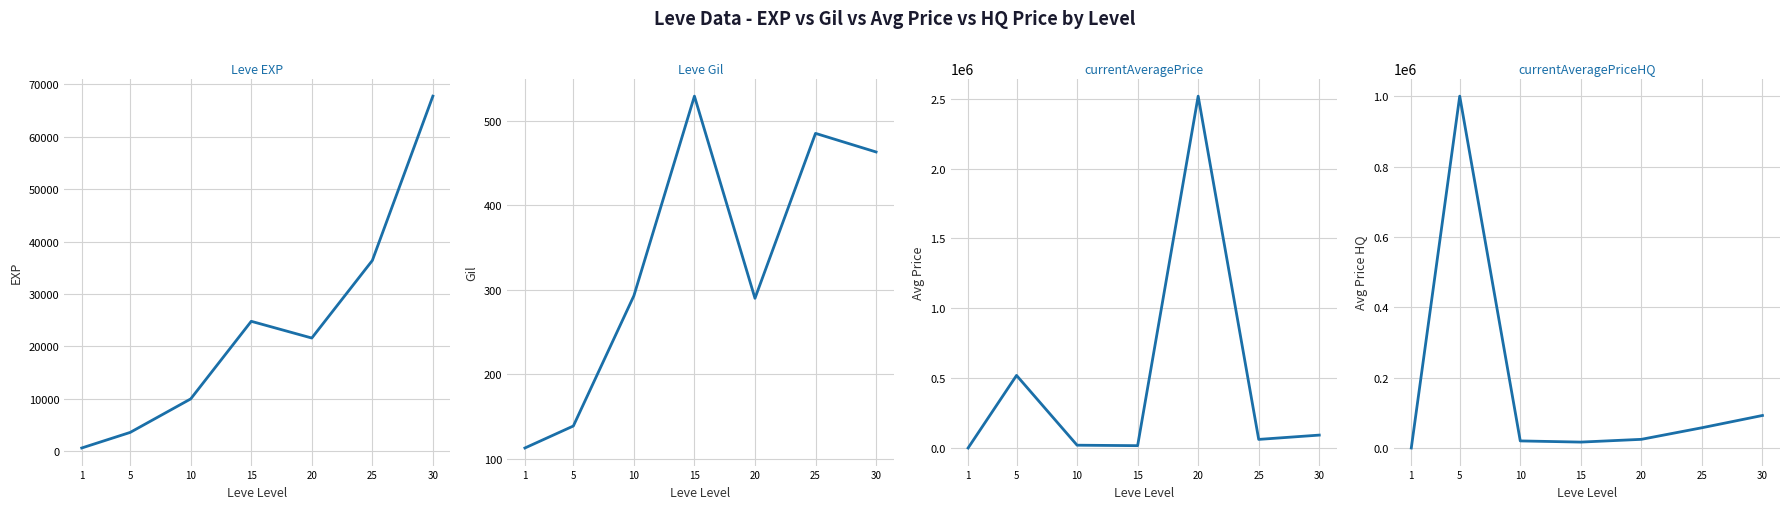

Between 5 and 15, which series saw the biggest shift?

currentAveragePriceHQ